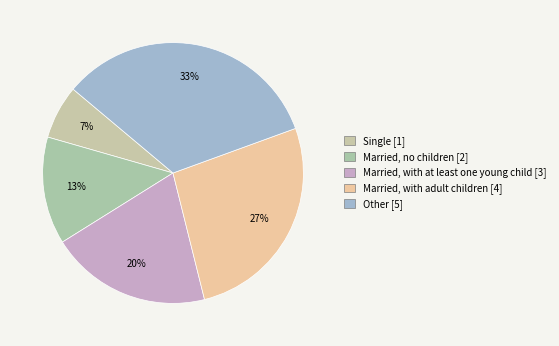

How many slices are in this pie chart?

5